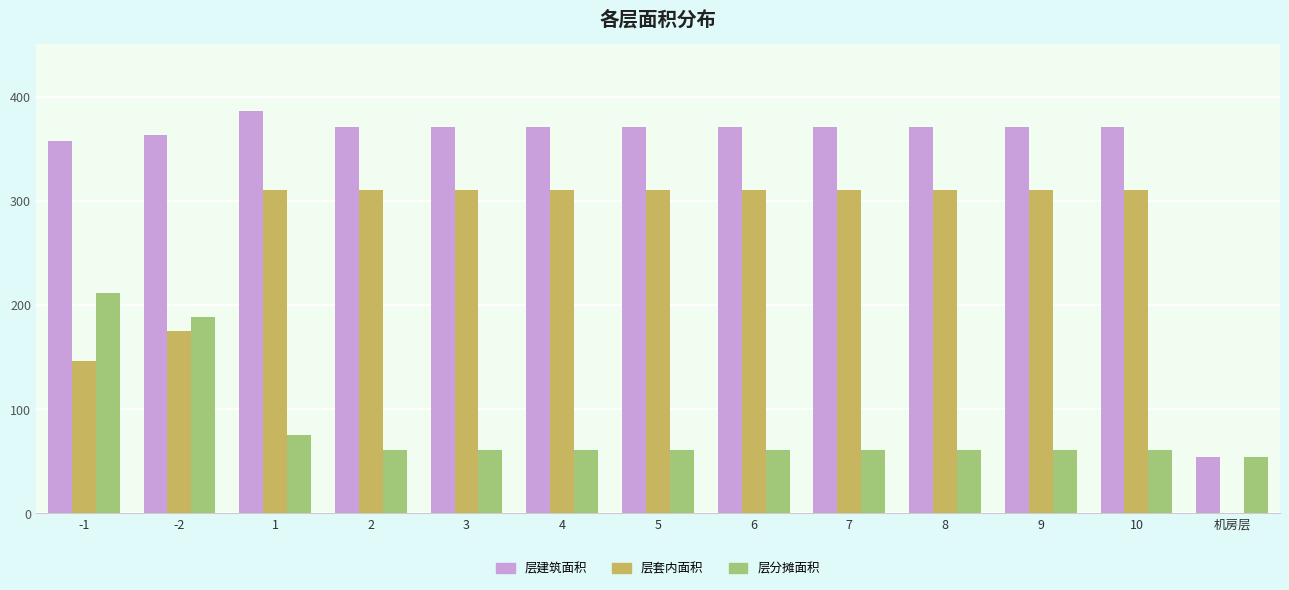

What is the spread (max minus min) of values at 5?

310.7